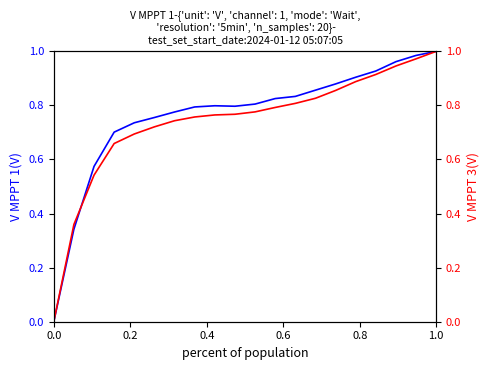

The V MPPT 1(V) series shows -0.4 at 0.0. True or false?

False